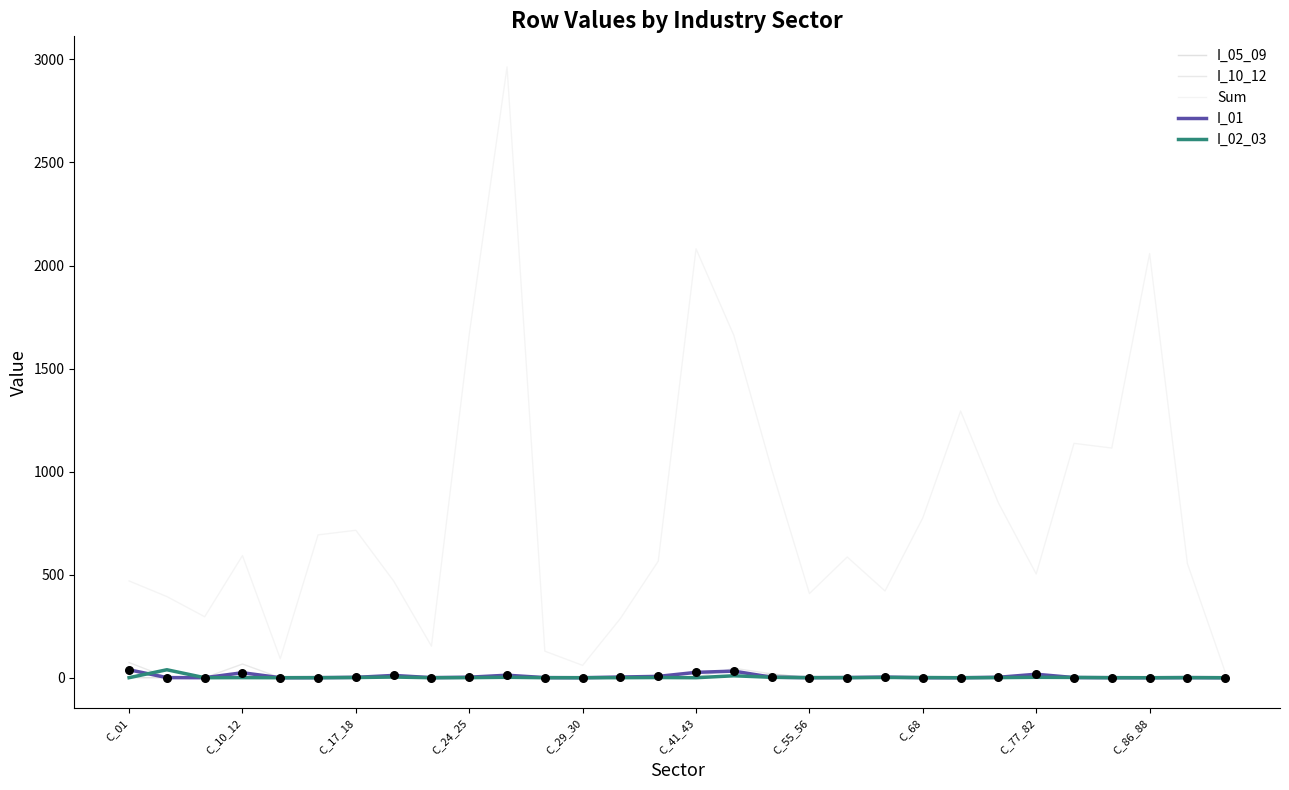

Which series has the largest total across all categories?

Sum